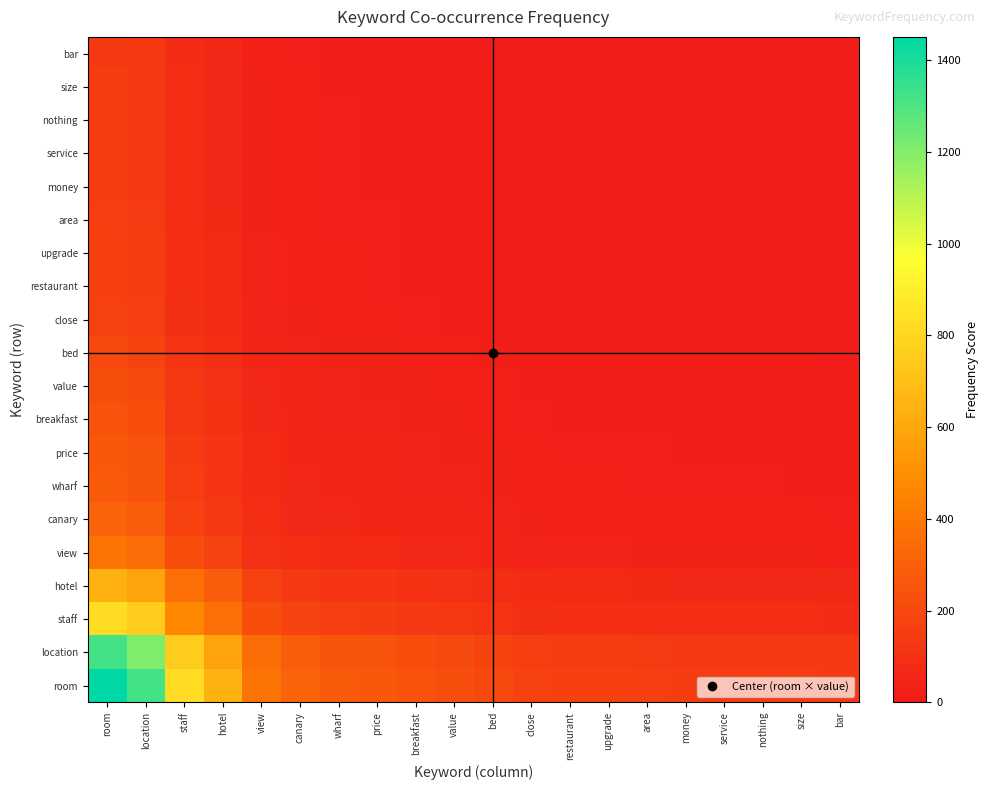

What is the minimum value shown in the chart?

12.9